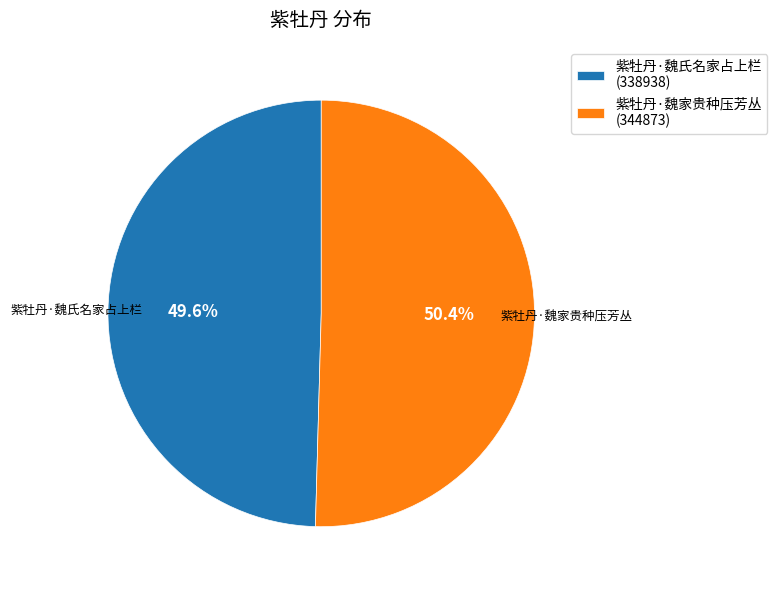

Which category has the smallest portion of the pie?

紫牡丹·魏氏名家占上栏